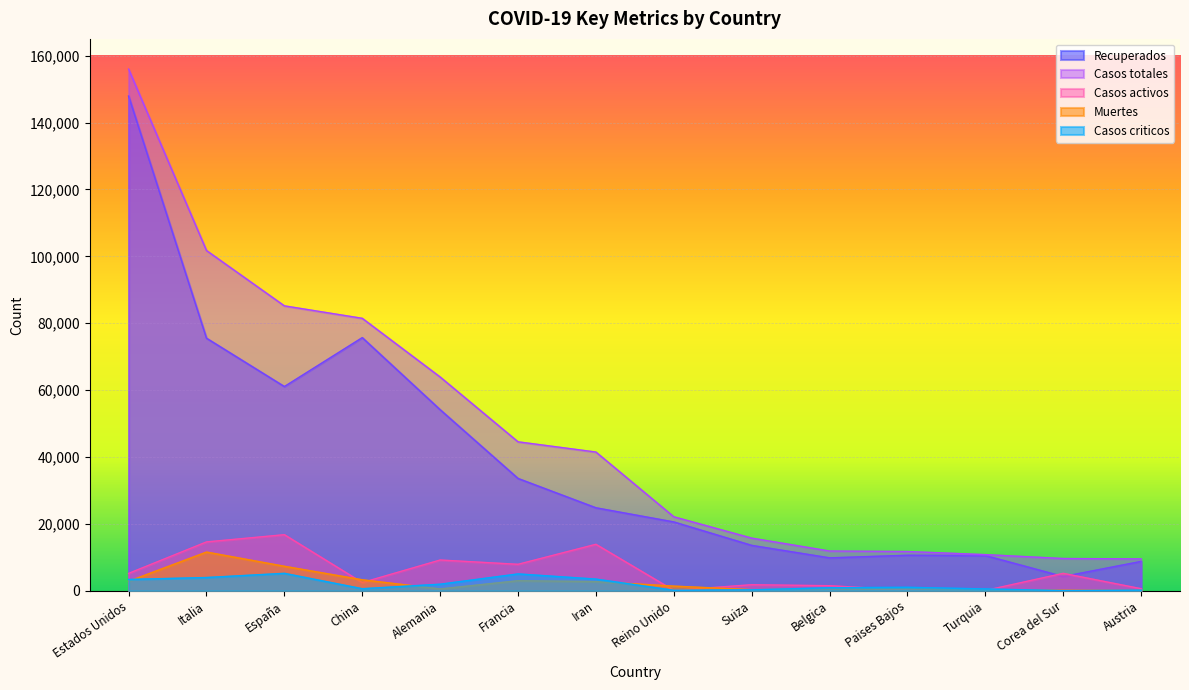

What position from the right is Corea del Sur?

2